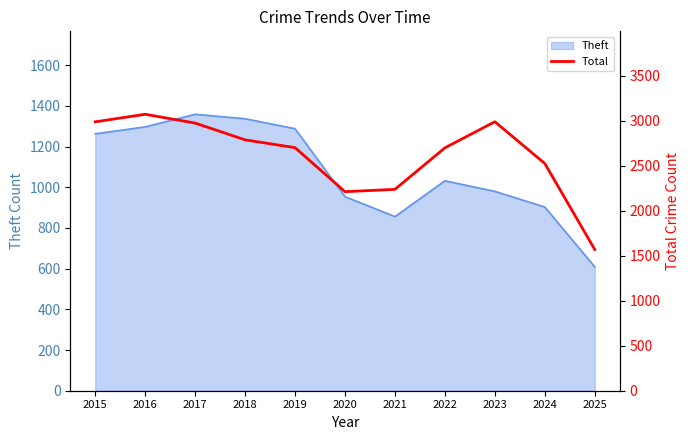

Does the chart display data point markers on the line(s)?

No